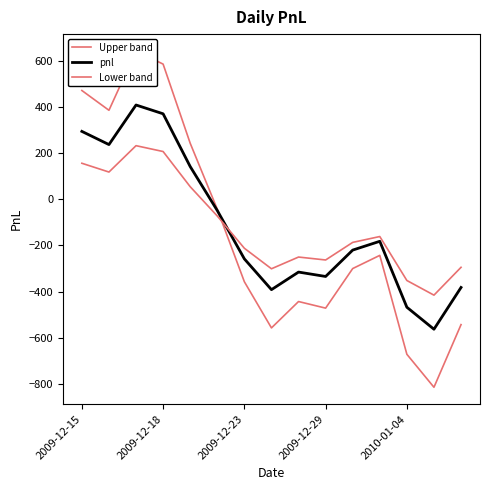

What is the average value of the Upper band series?

-141.0